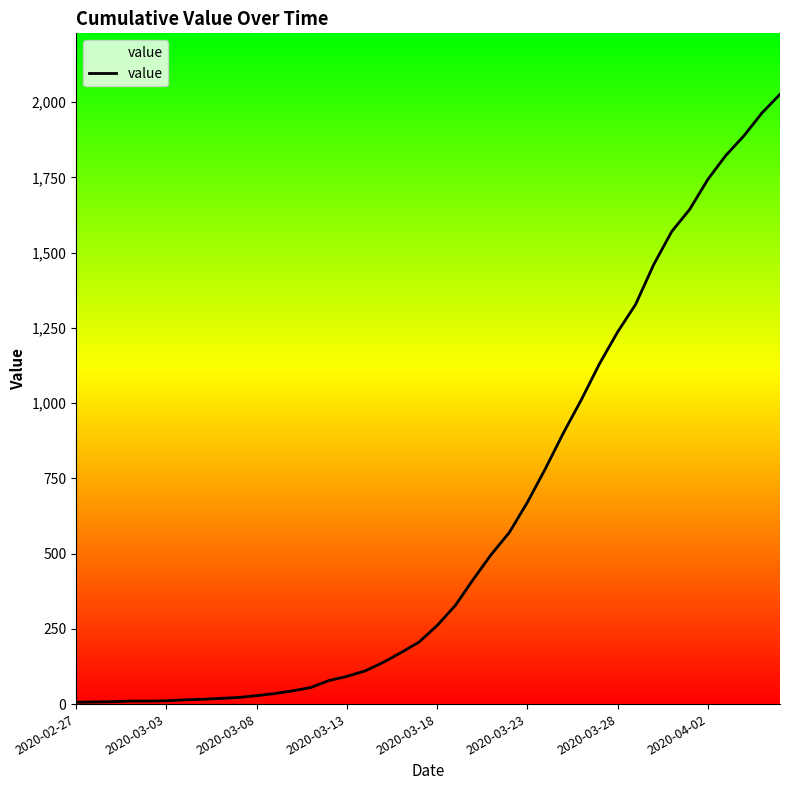

What is the greatest value displayed?

2026